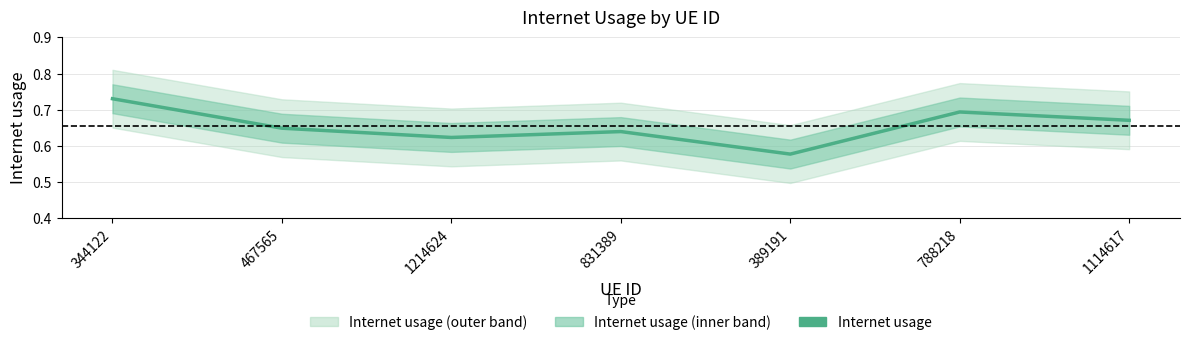

Where is the first local minimum?

1214624